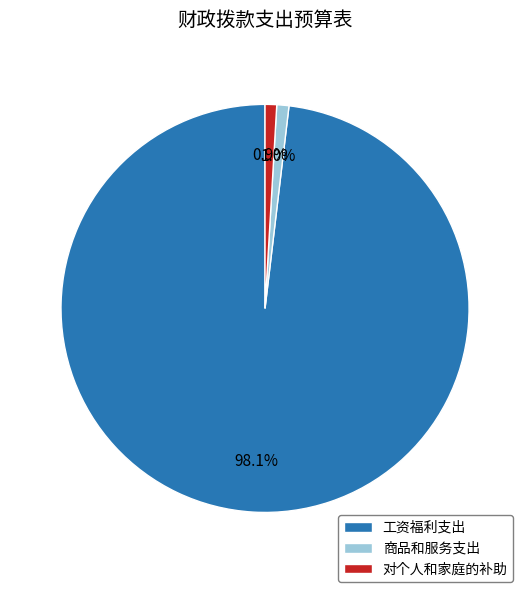

Which category has the biggest portion of the pie?

工资福利支出